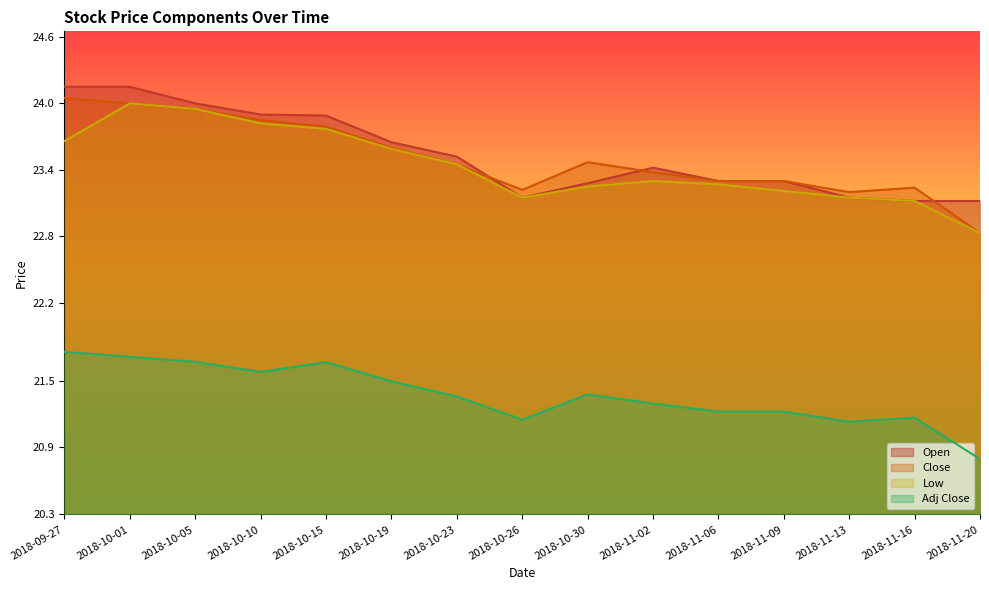

Read the Low value at 2018-10-15.

23.8